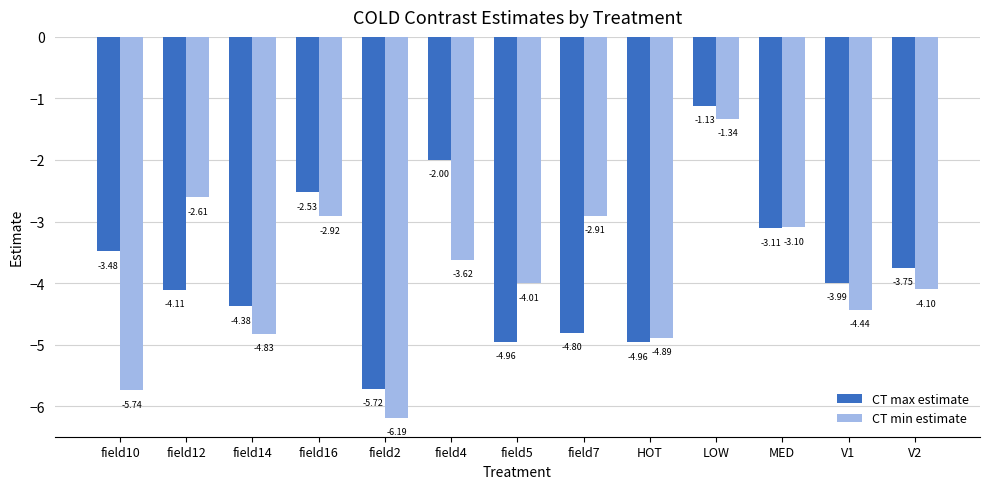

Which category has the lowest value in the CT min estimate series?

field2